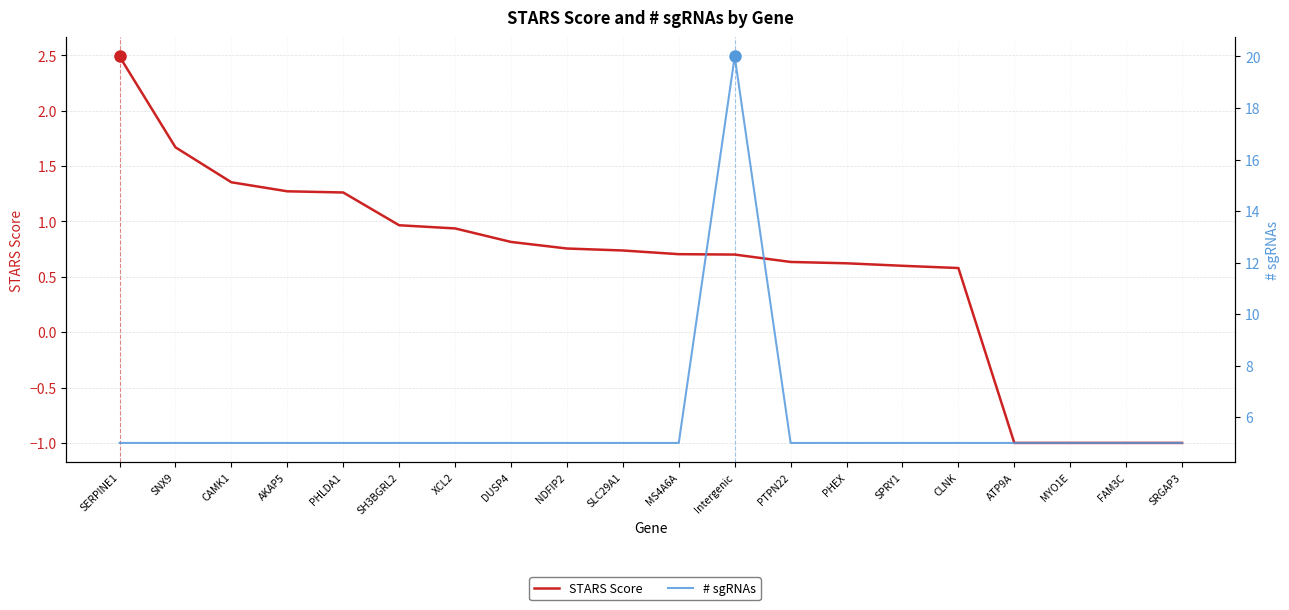

At which category does the chart reach its peak across all series?

Intergenic